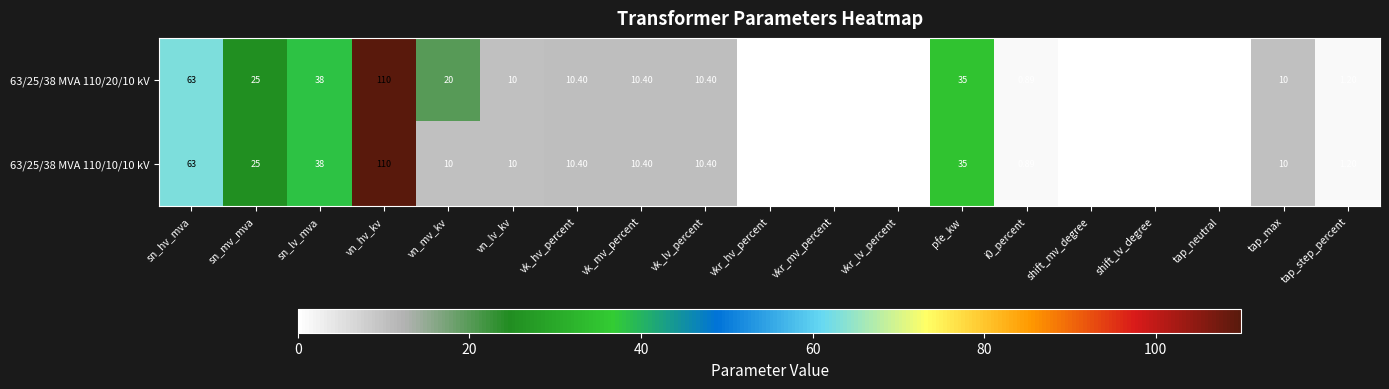

Which category has the highest value in the 63/25/38 MVA 110/20/10 kV series?

vn_hv_kv